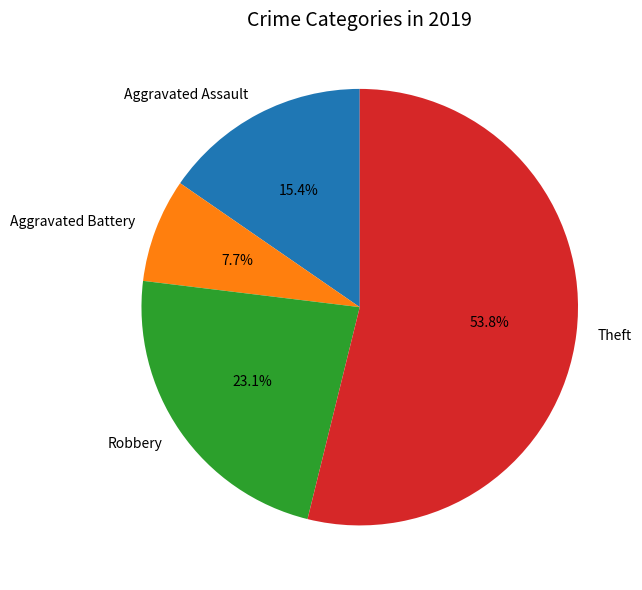

Between Aggravated Assault and Theft, which is larger?

Theft